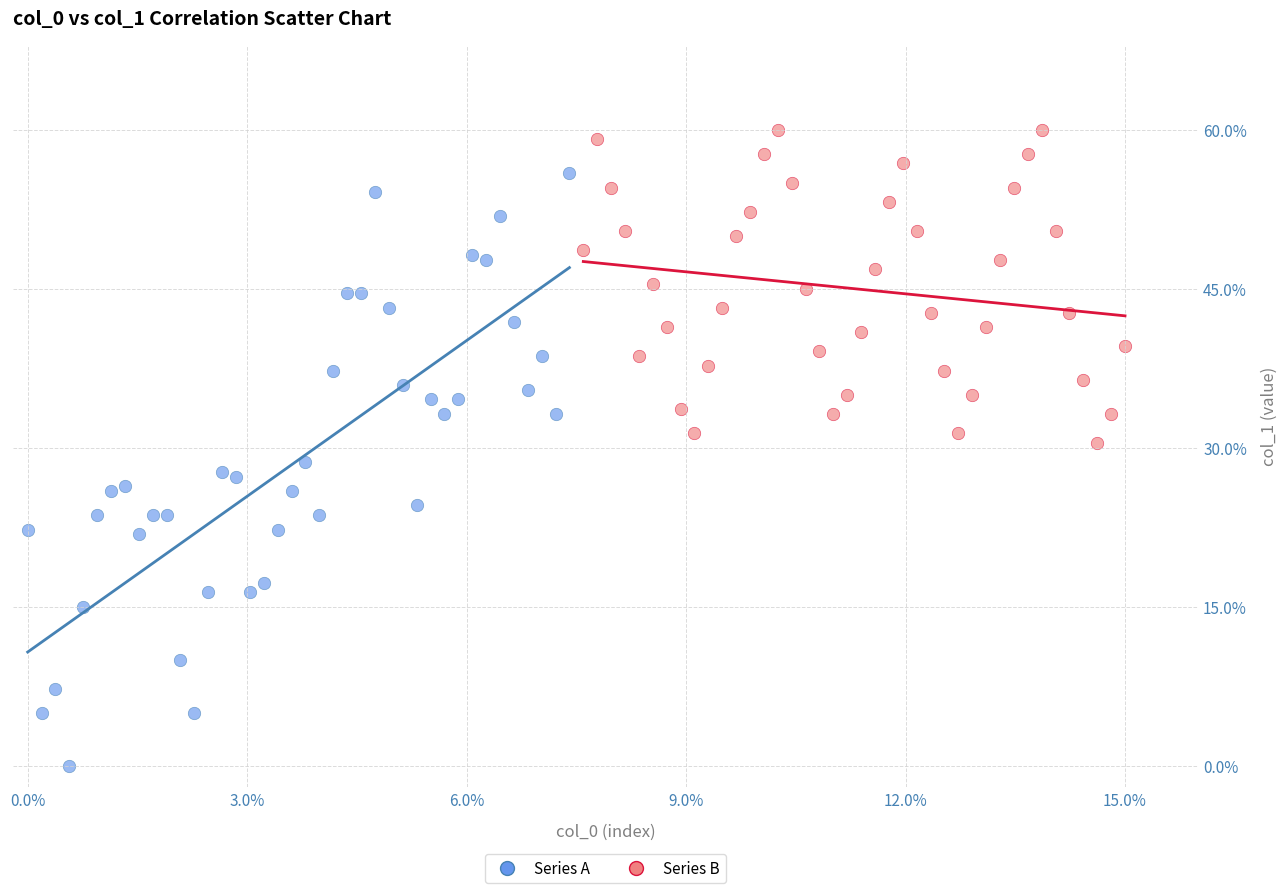

What are all the series names shown in the legend?

Series A, Series B